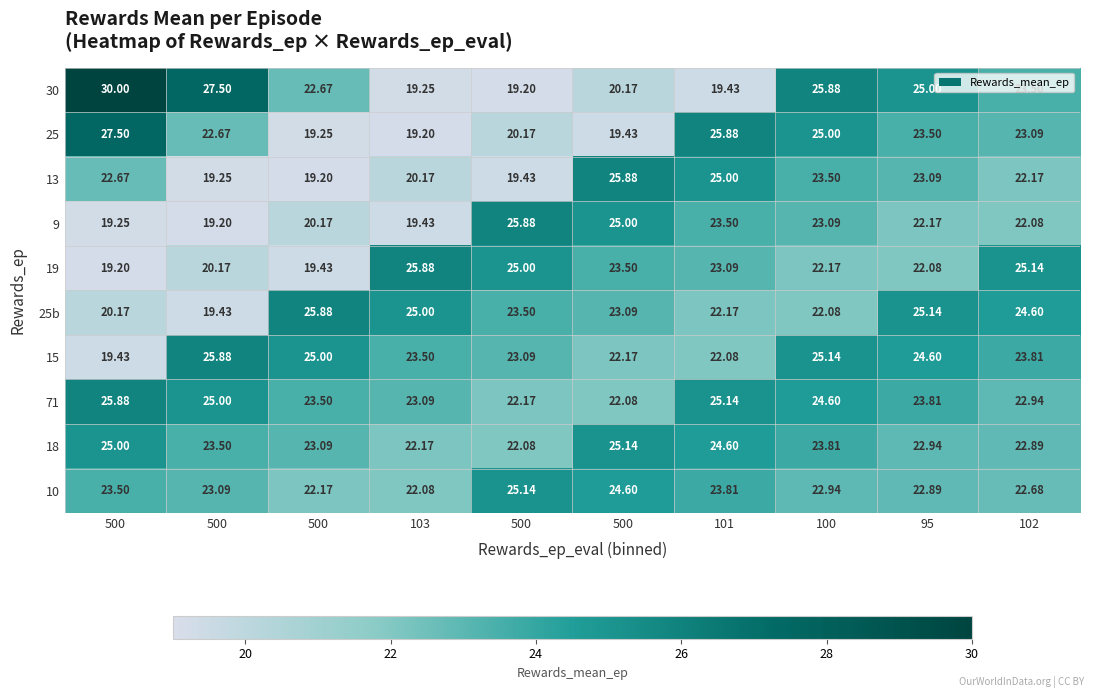

Reading left to right, list all the values displayed in this chart.

30: 500=30.0	500=27.5	500=22.7	103=19.2	500=19.2	500=20.2	101=19.4	100=25.9	95=25.0	102=23.5
25: 500=27.5	500=22.7	500=19.2	103=19.2	500=20.2	500=19.4	101=25.9	100=25.0	95=23.5	102=23.1
13: 500=22.7	500=19.2	500=19.2	103=20.2	500=19.4	500=25.9	101=25.0	100=23.5	95=23.1	102=22.2
9: 500=19.2	500=19.2	500=20.2	103=19.4	500=25.9	500=25.0	101=23.5	100=23.1	95=22.2	102=22.1
19: 500=19.2	500=20.2	500=19.4	103=25.9	500=25.0	500=23.5	101=23.1	100=22.2	95=22.1	102=25.1
25b: 500=20.2	500=19.4	500=25.9	103=25.0	500=23.5	500=23.1	101=22.2	100=22.1	95=25.1	102=24.6
15: 500=19.4	500=25.9	500=25.0	103=23.5	500=23.1	500=22.2	101=22.1	100=25.1	95=24.6	102=23.8
71: 500=25.9	500=25.0	500=23.5	103=23.1	500=22.2	500=22.1	101=25.1	100=24.6	95=23.8	102=22.9
18: 500=25.0	500=23.5	500=23.1	103=22.2	500=22.1	500=25.1	101=24.6	100=23.8	95=22.9	102=22.9
10: 500=23.5	500=23.1	500=22.2	103=22.1	500=25.1	500=24.6	101=23.8	100=22.9	95=22.9	102=22.7